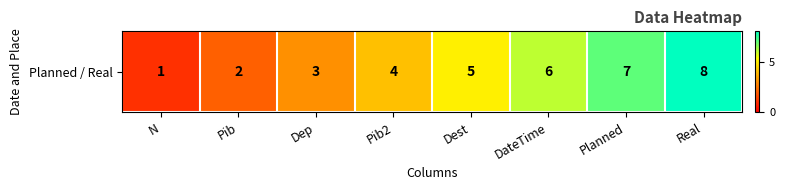

How many values are below 5?

4